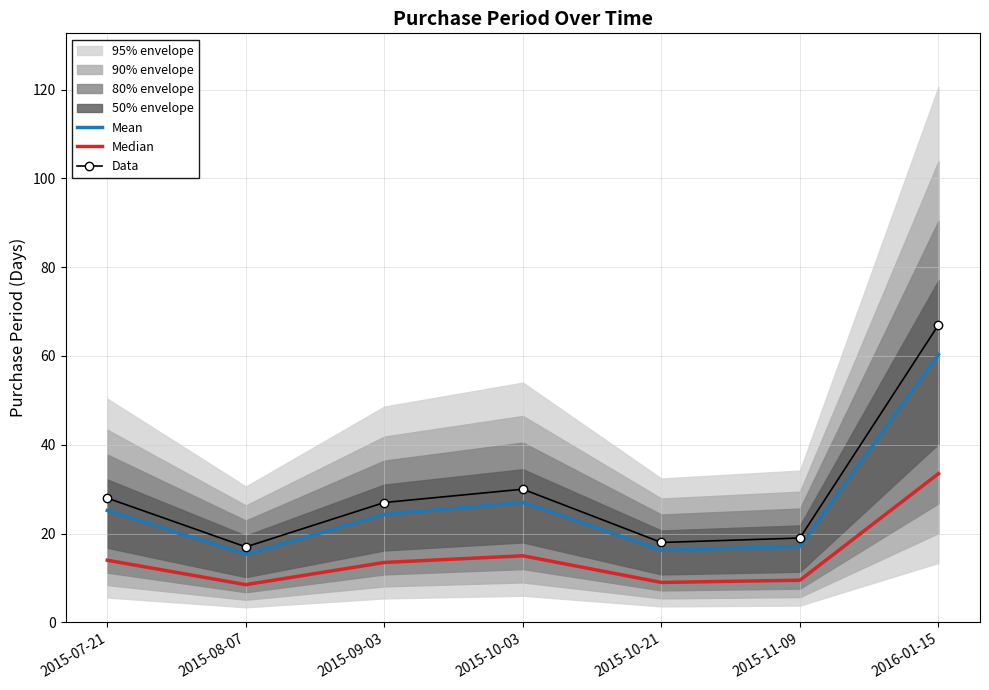

How many interior local peaks does the Mean series have?

1